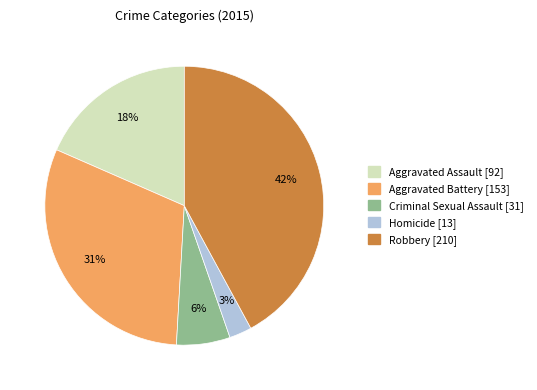

Is there any slice that represents more than half of the pie?

No